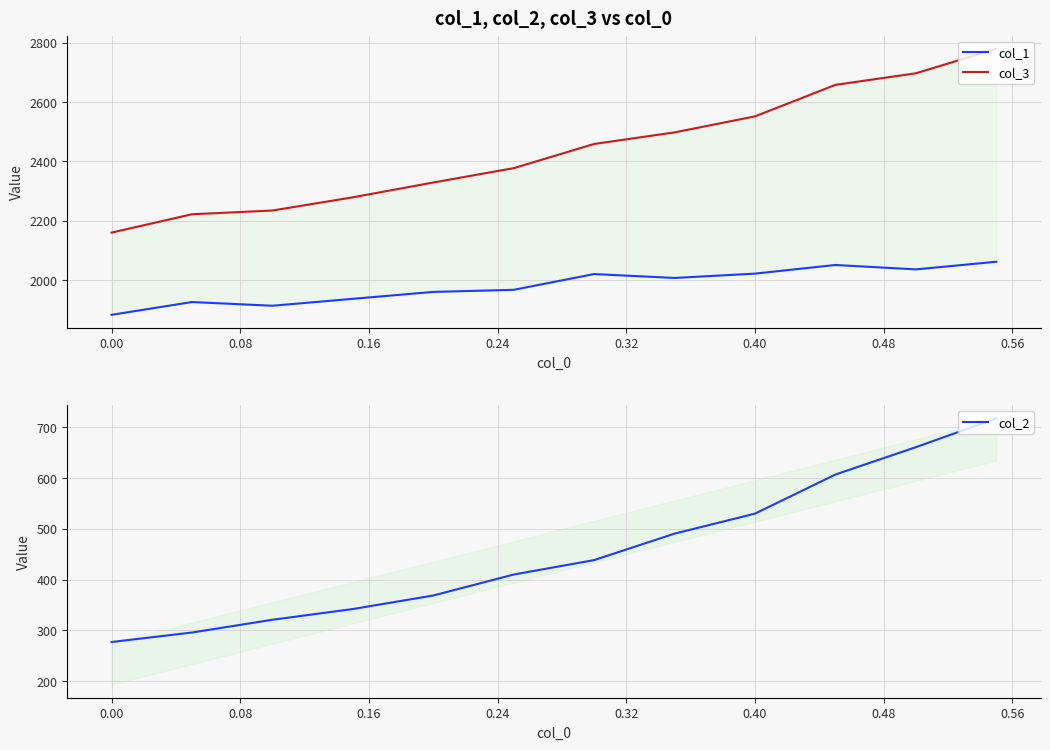

True or false: col_1 and col_2 intersect in this chart.

False